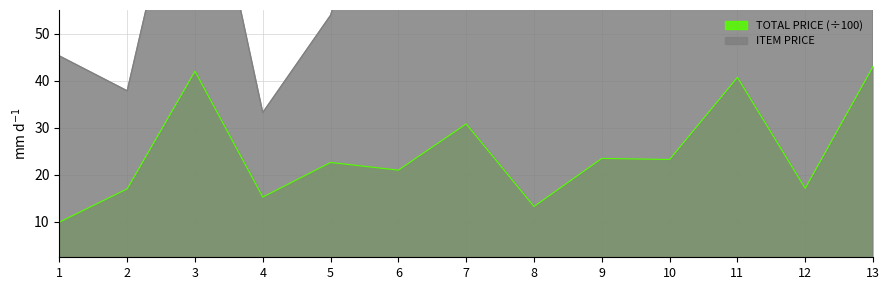

What is the sum of the ITEM PRICE values at 3 and 7?

185.6